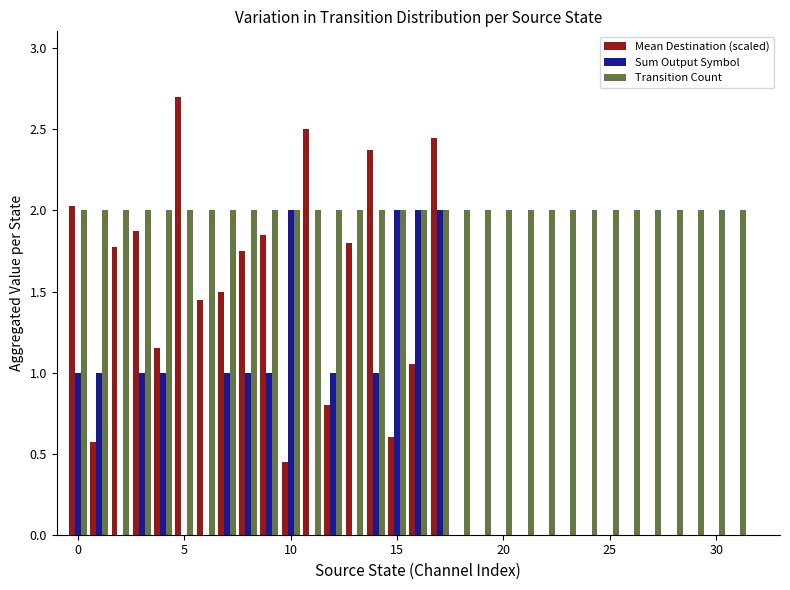

Which series has the largest total across all categories?

Transition Count